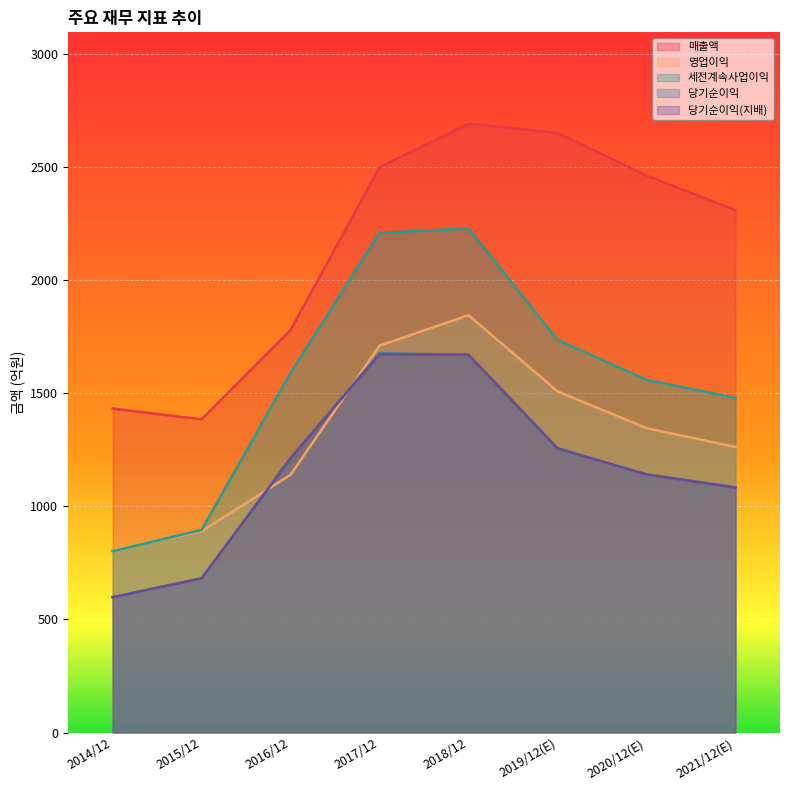

At which label does 세전계속사업이익 reach its minimum?

2014/12